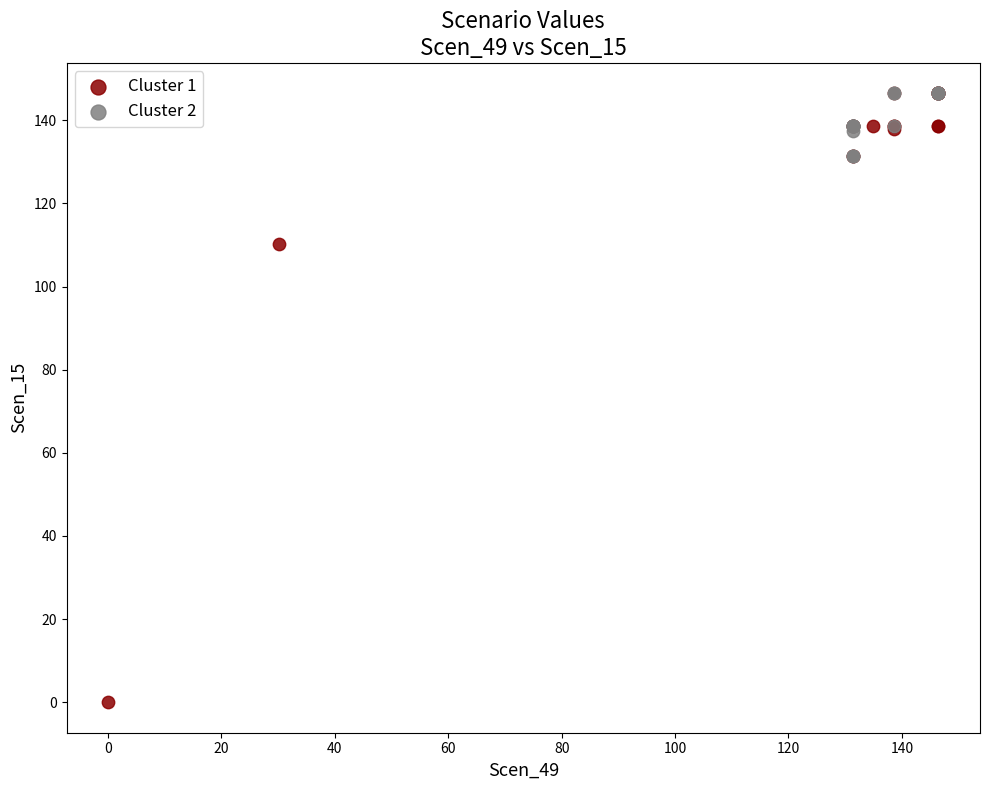

Which series has the largest Y range (max minus min)?

Cluster 1